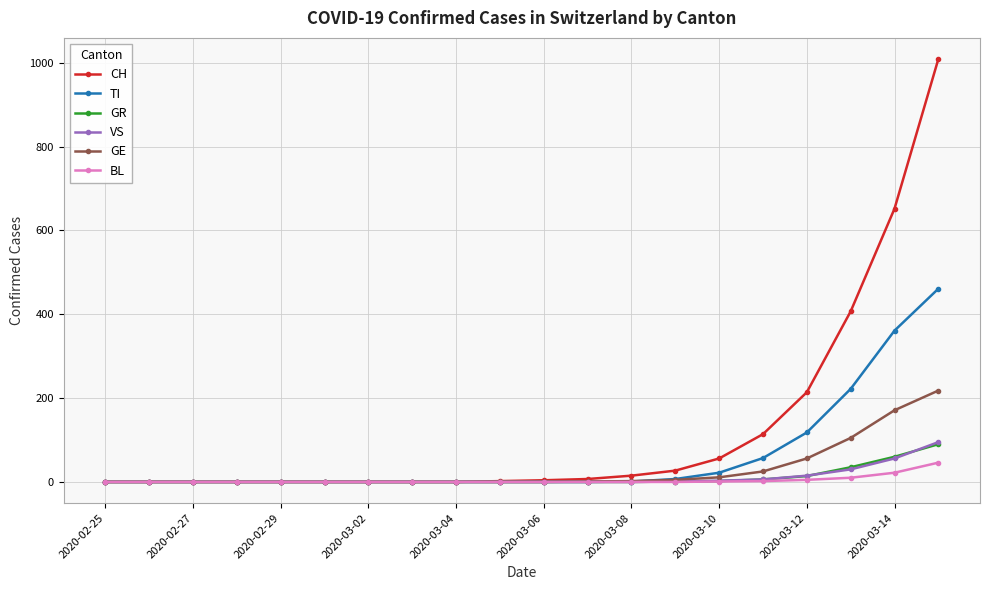

How many values in the BL series exceed 0?

6